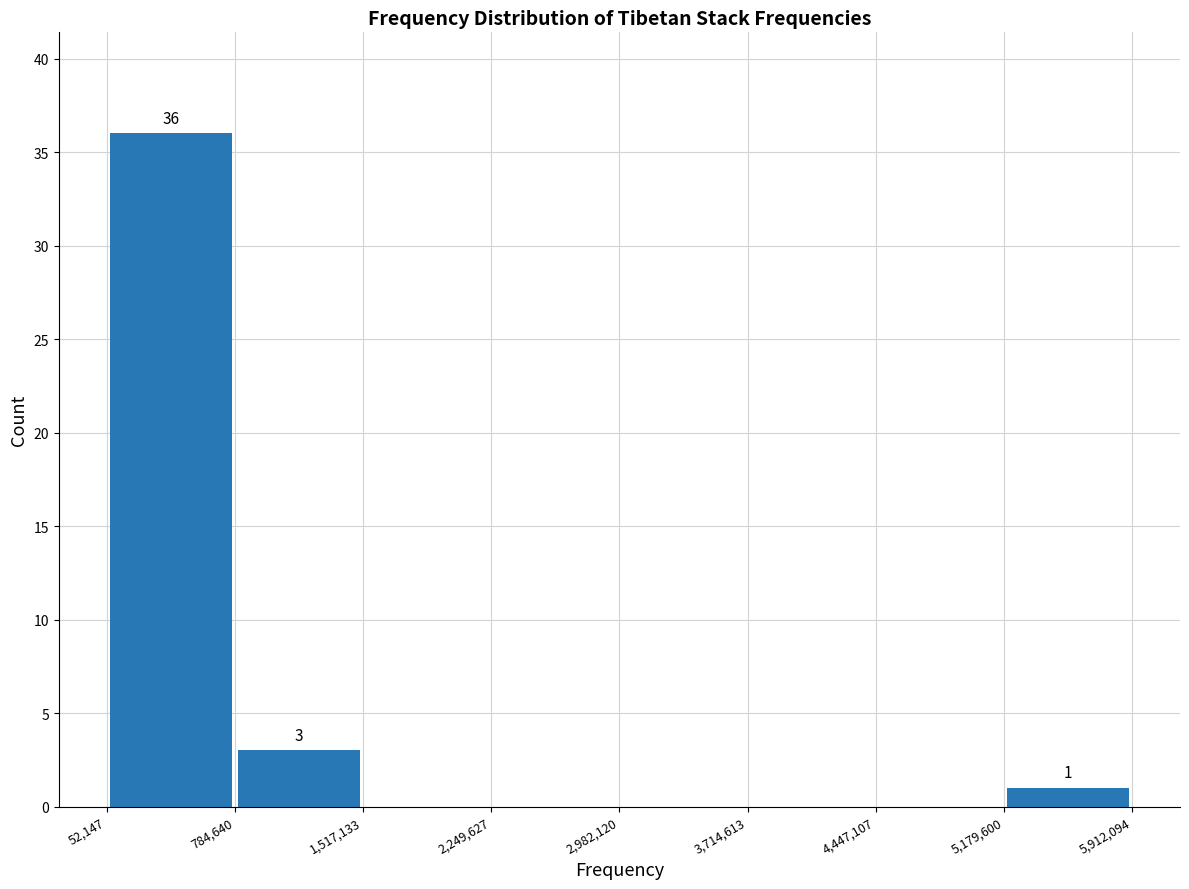

Over which range of the x-axis is the bar tallest?

52,147 to 784,640